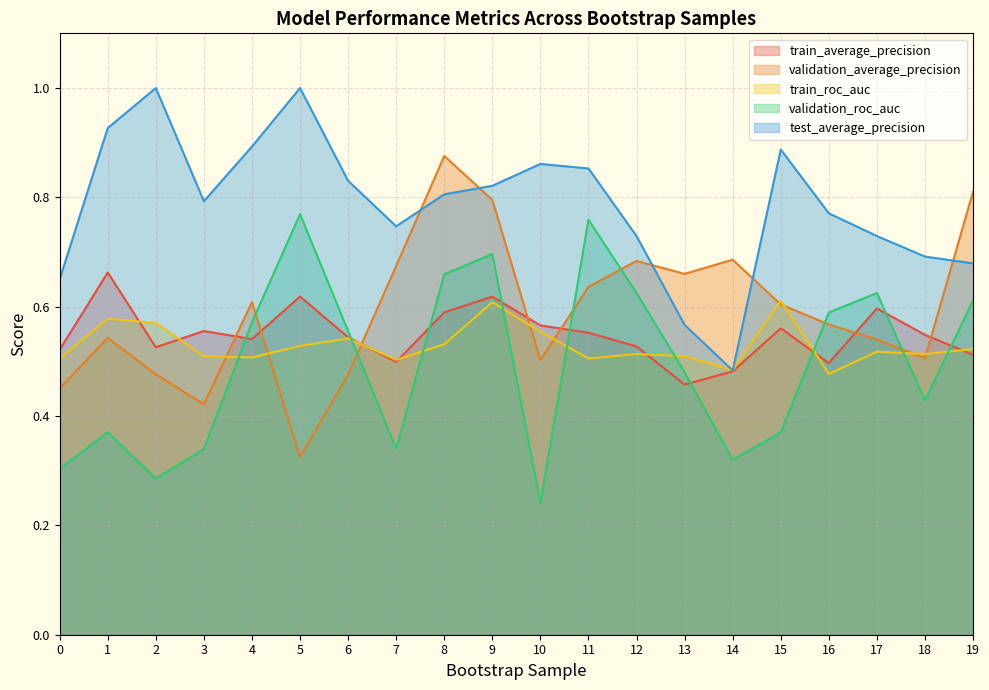

Which category has the highest value in the test_average_precision series?

2